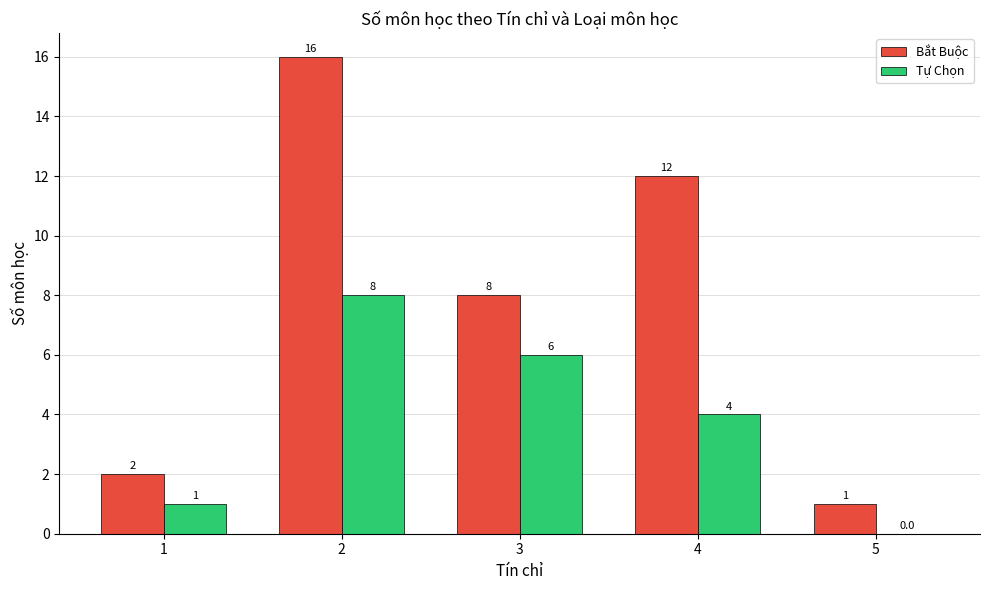

True or false: Bắt Buộc has a value of 1 at 5.

True